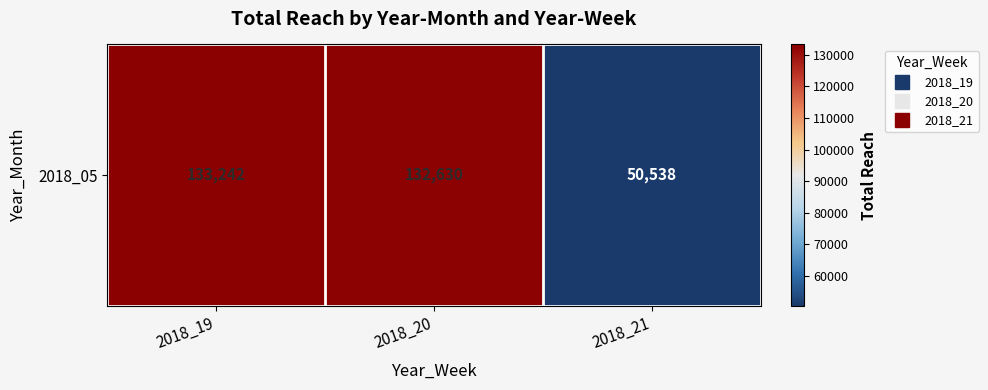

Rank the categories by value from lowest to highest.

2018_21, 2018_20, 2018_19